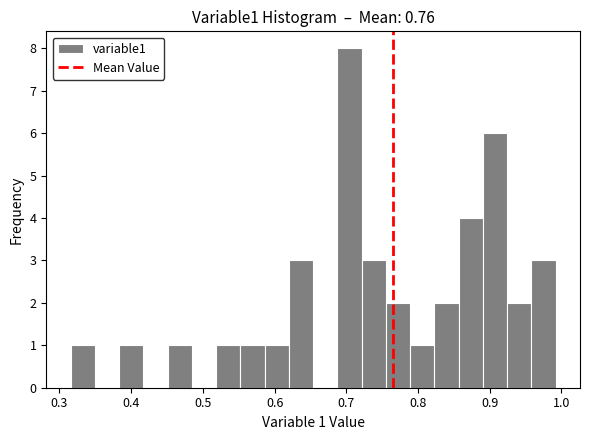

Read against the x-axis, roughly where is the centre of the tallest bar?

0.70